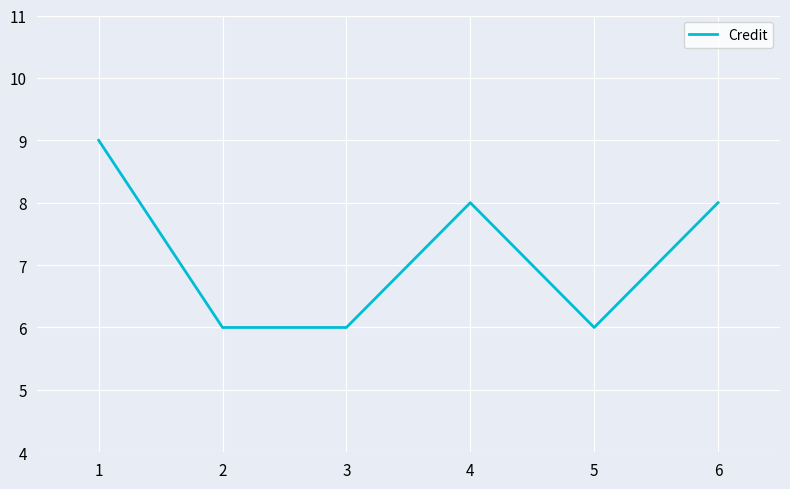

Approximately how many times larger is the value at 6 compared to 2?

1.3